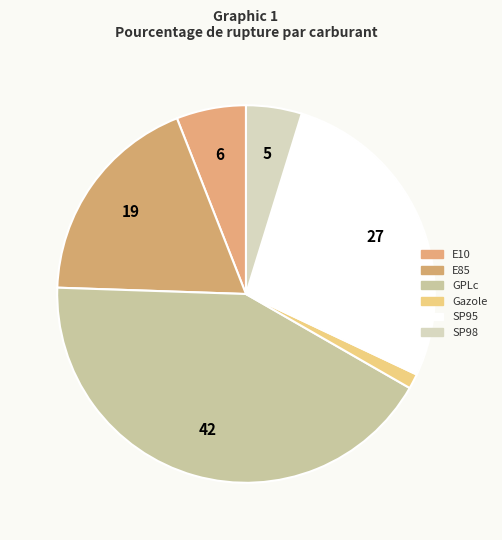

To the nearest percent, what portion does GPLc represent?

42%